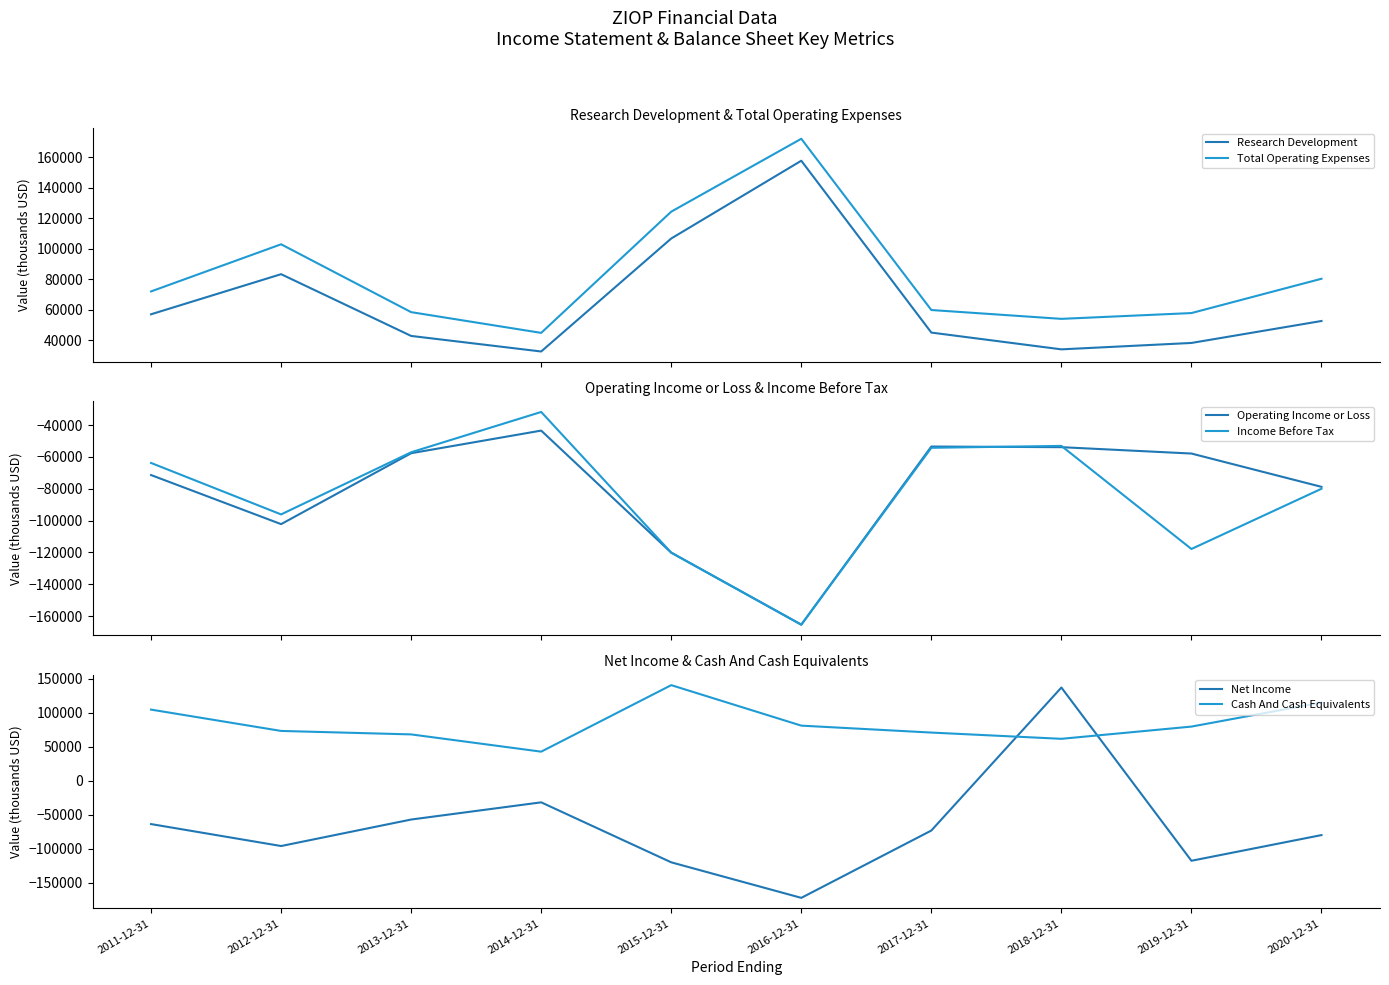

What is the minimum value shown in the chart?

-172400